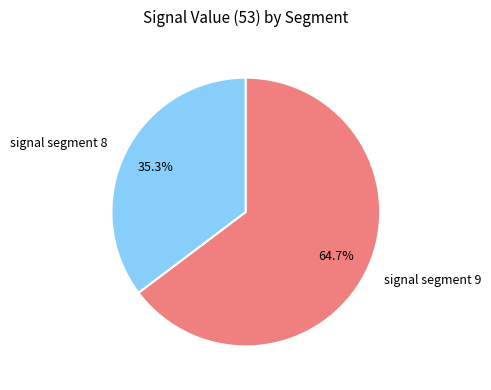

Is there any slice that represents more than half of the pie?

Yes